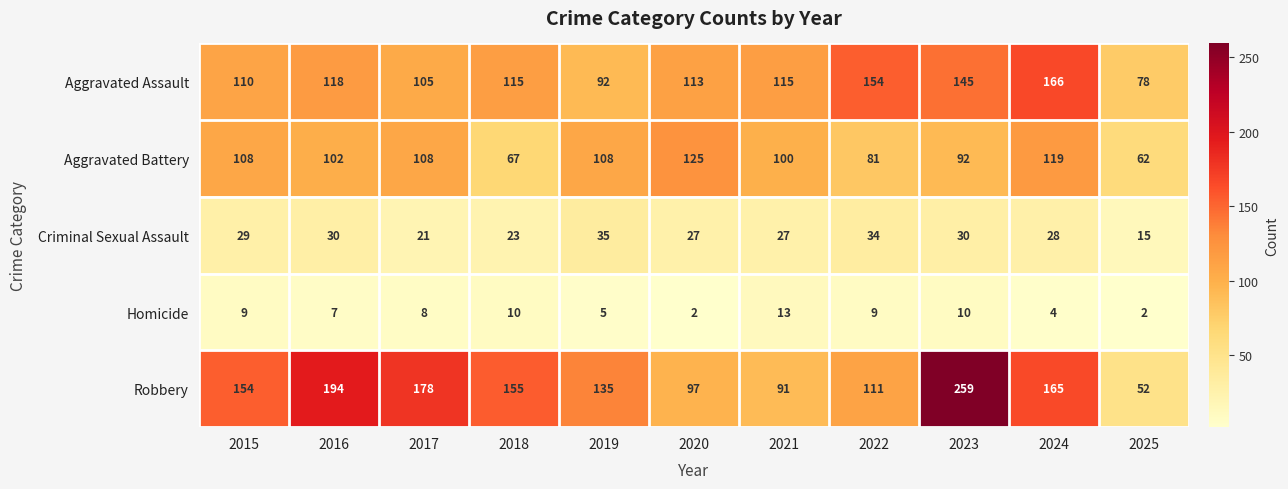

At which category is the sum across all series the highest?

2023